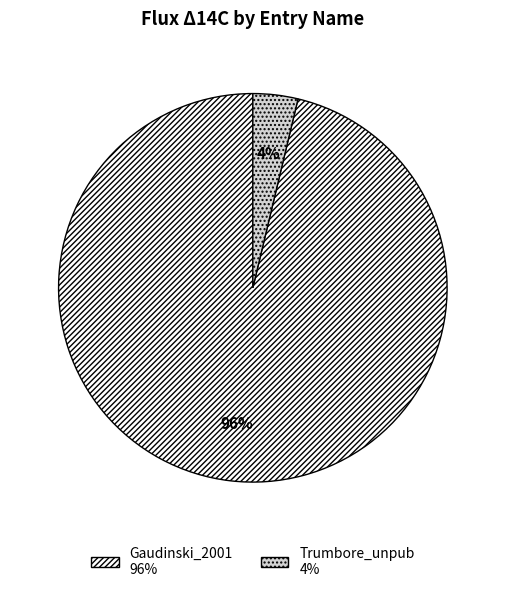

Is there a majority slice in this chart?

Yes